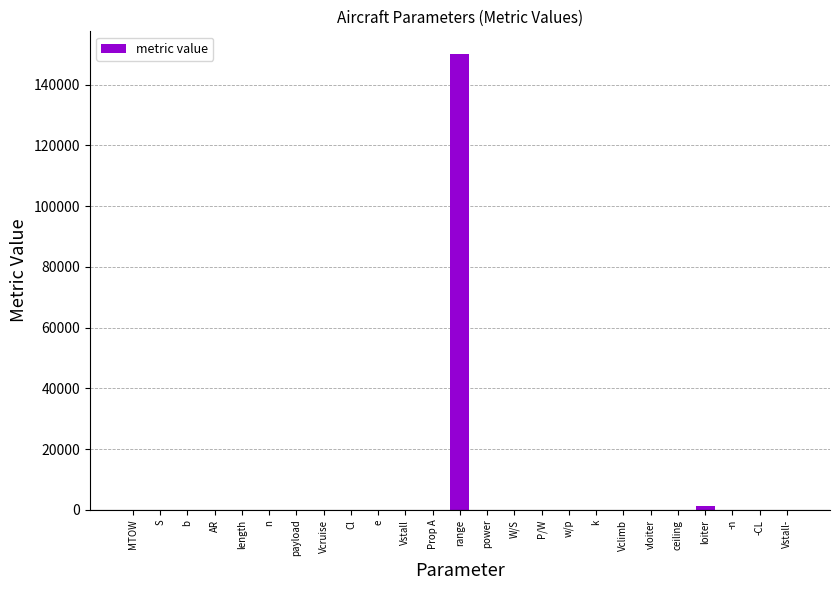

The chart shows a value of 0.1 at k. True or false?

True